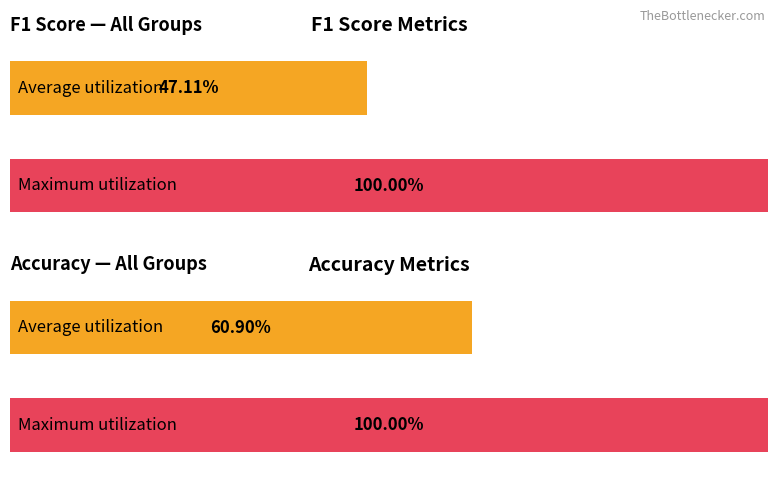

Are the bars grouped side by side (vs. stacked)?

Yes